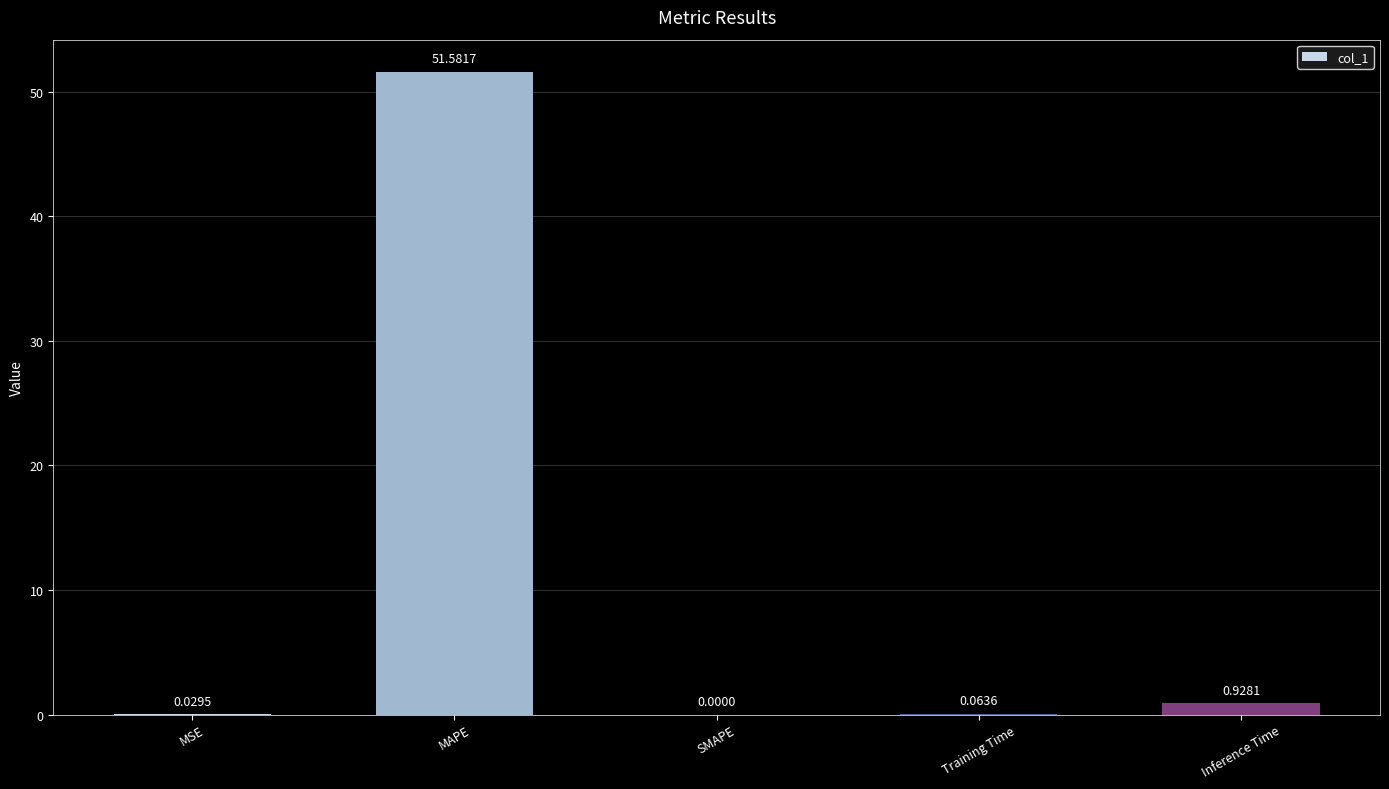

Which has a higher value, Training Time or Inference Time?

Inference Time